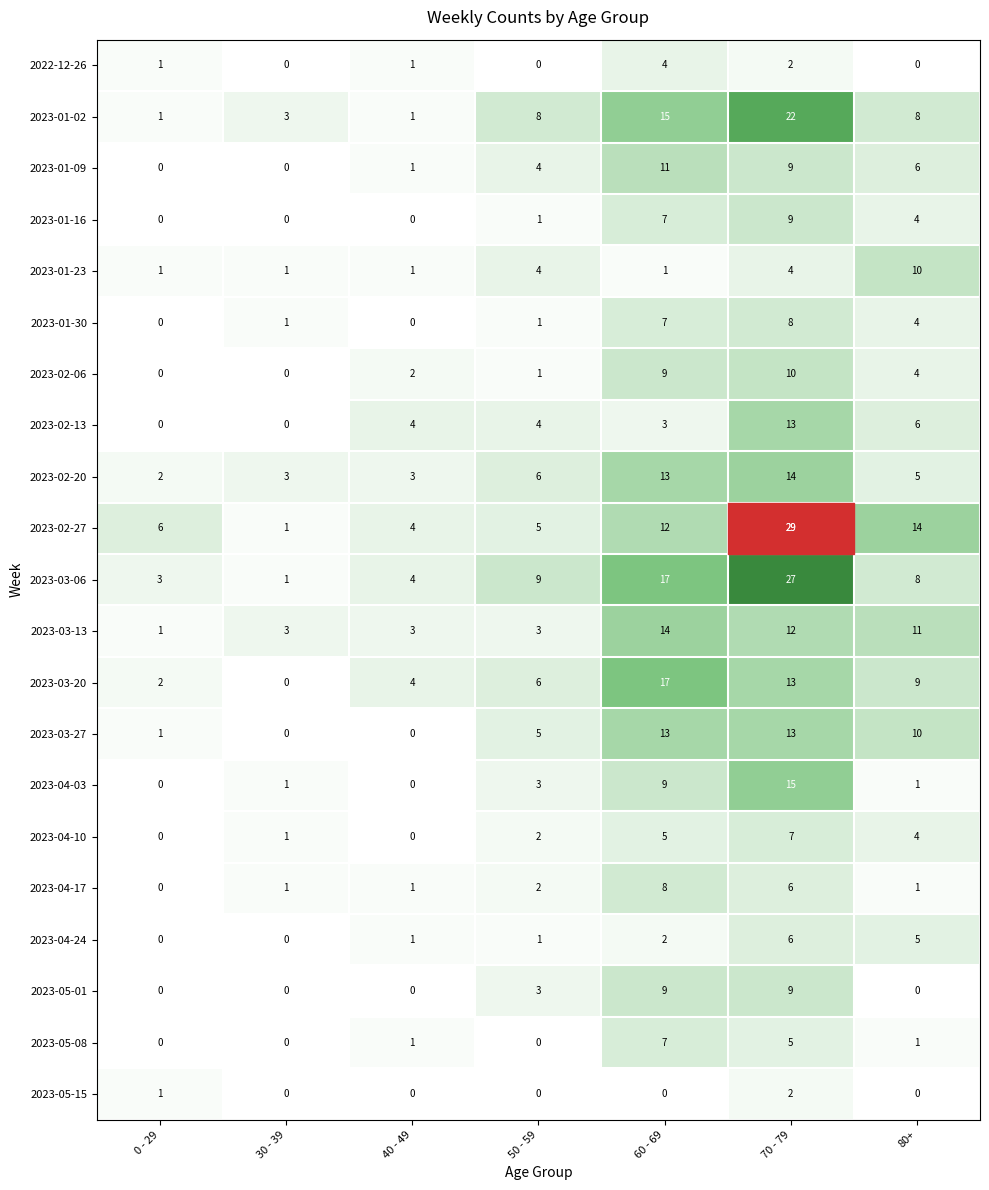

At which category is the sum across all series the highest?

70 - 79